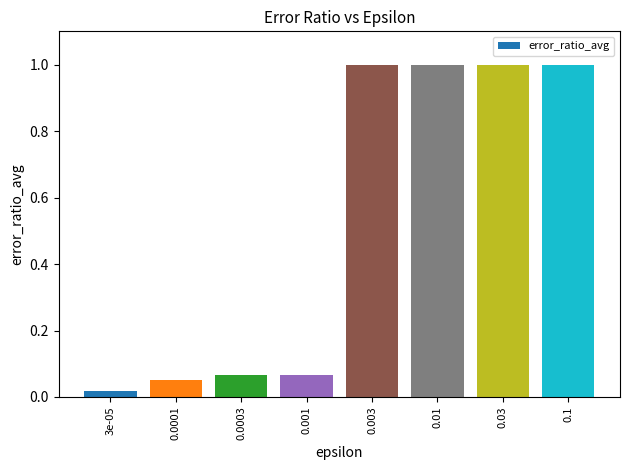

True or false: the data shows 1.0 at 0.03.

True